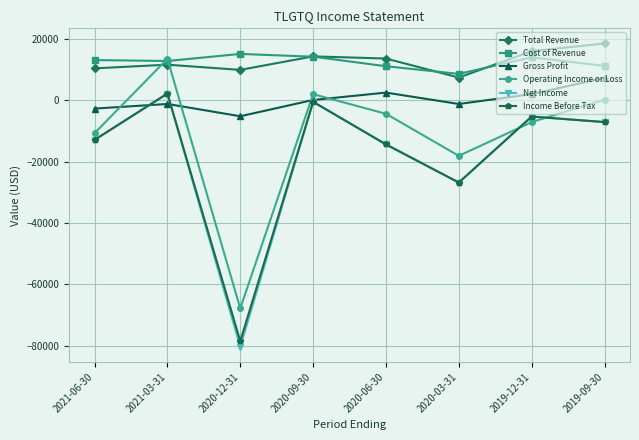

Is the value of Income Before Tax at 2020-12-31 greater than the value of Gross Profit at 2020-09-30?

No